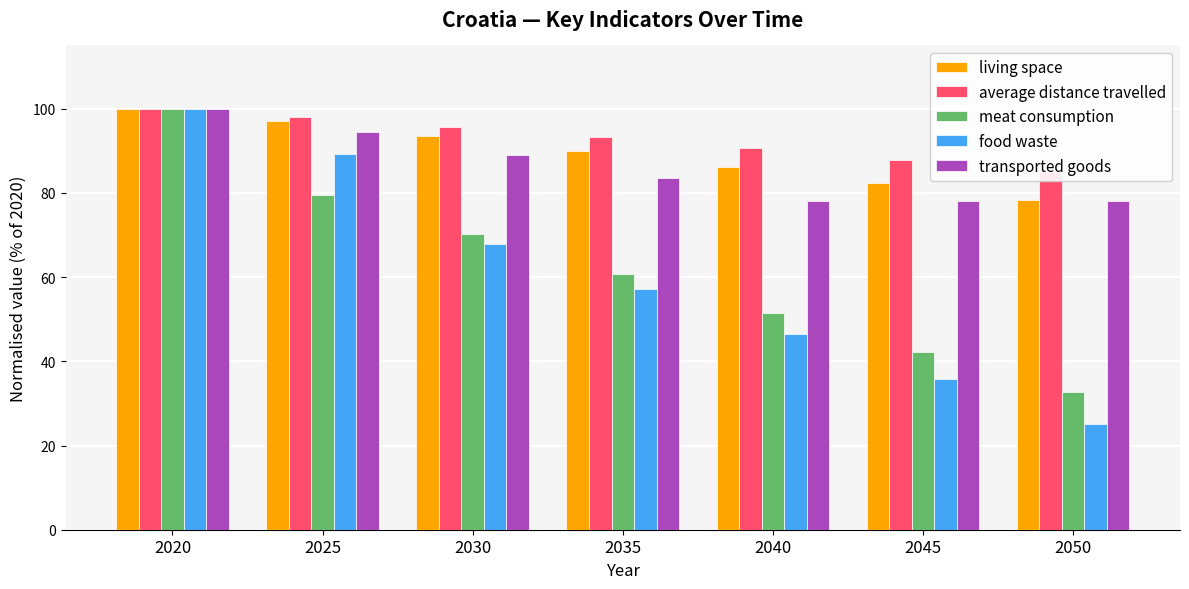

What are all the series names shown in the legend?

living space, average distance travelled, meat consumption, food waste, transported goods